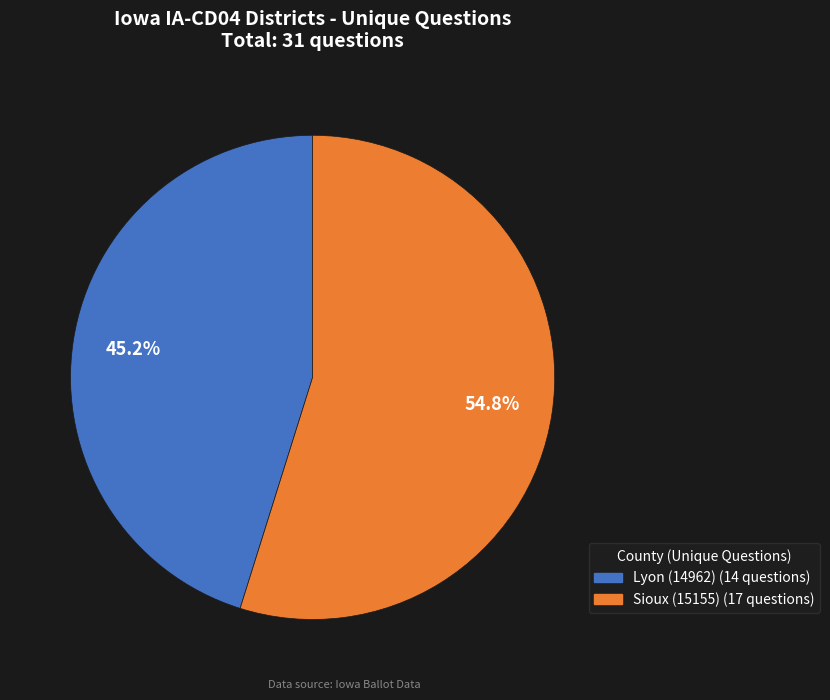

How much of the chart is everything except Lyon (14962)?

54.8%